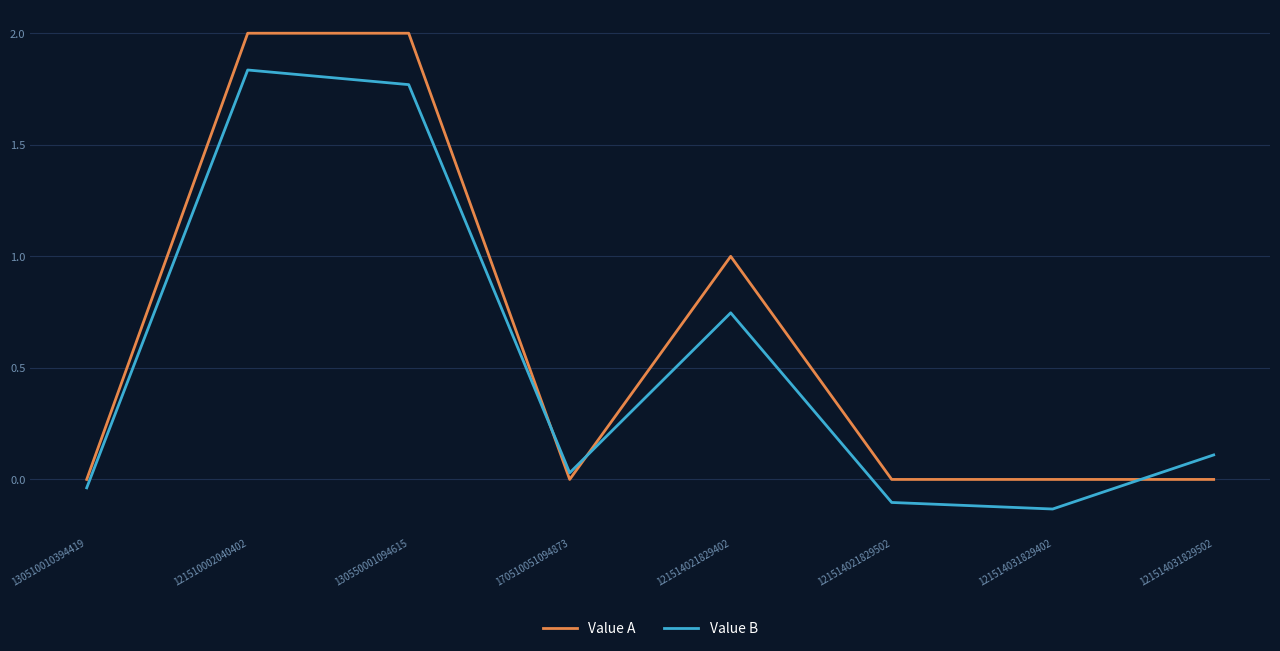

What is the total value across all series at 121514031829502?

0.1